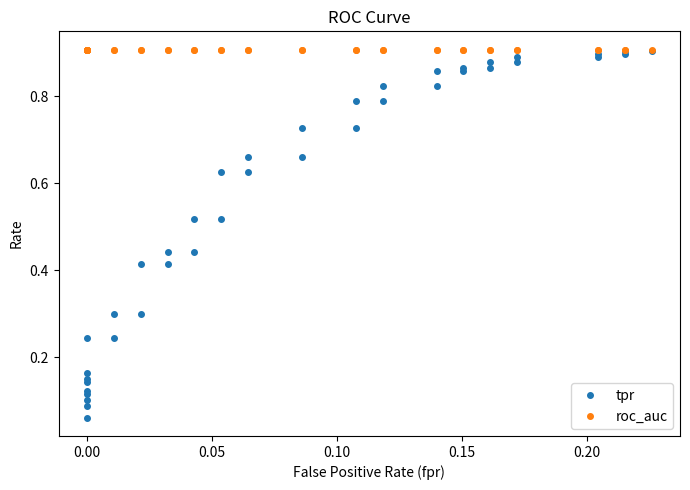

True or false: tpr has more than 1 points higher than both neighbors.

False